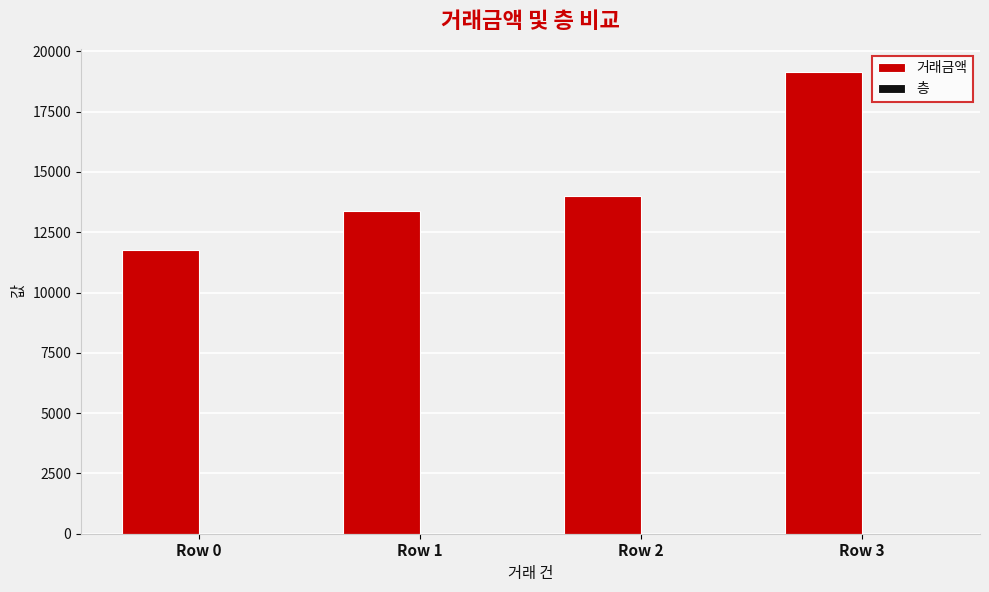

Where is 거래금액 nearest to the value 15450?

Row 2